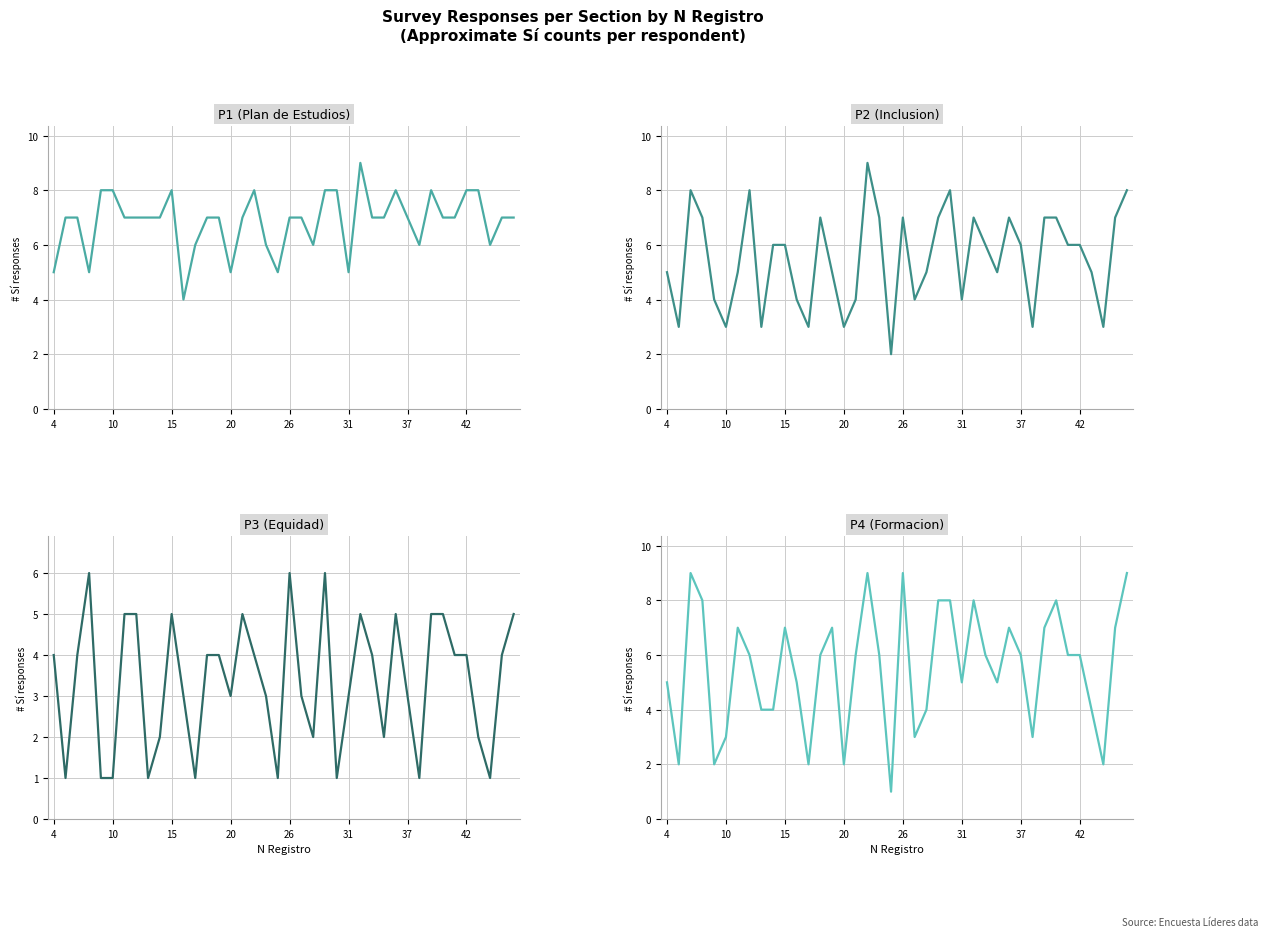

Is this an area chart (filled region under the line)?

No